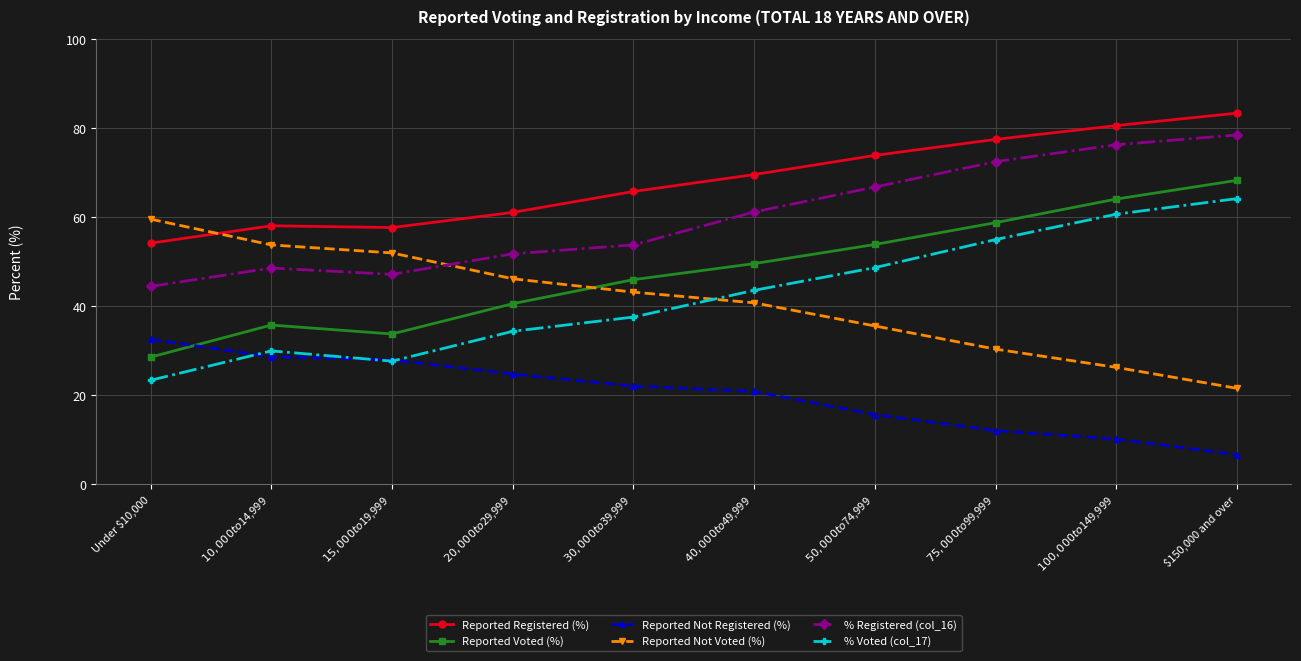

Which series has the largest total across all categories?

Reported Registered (%)